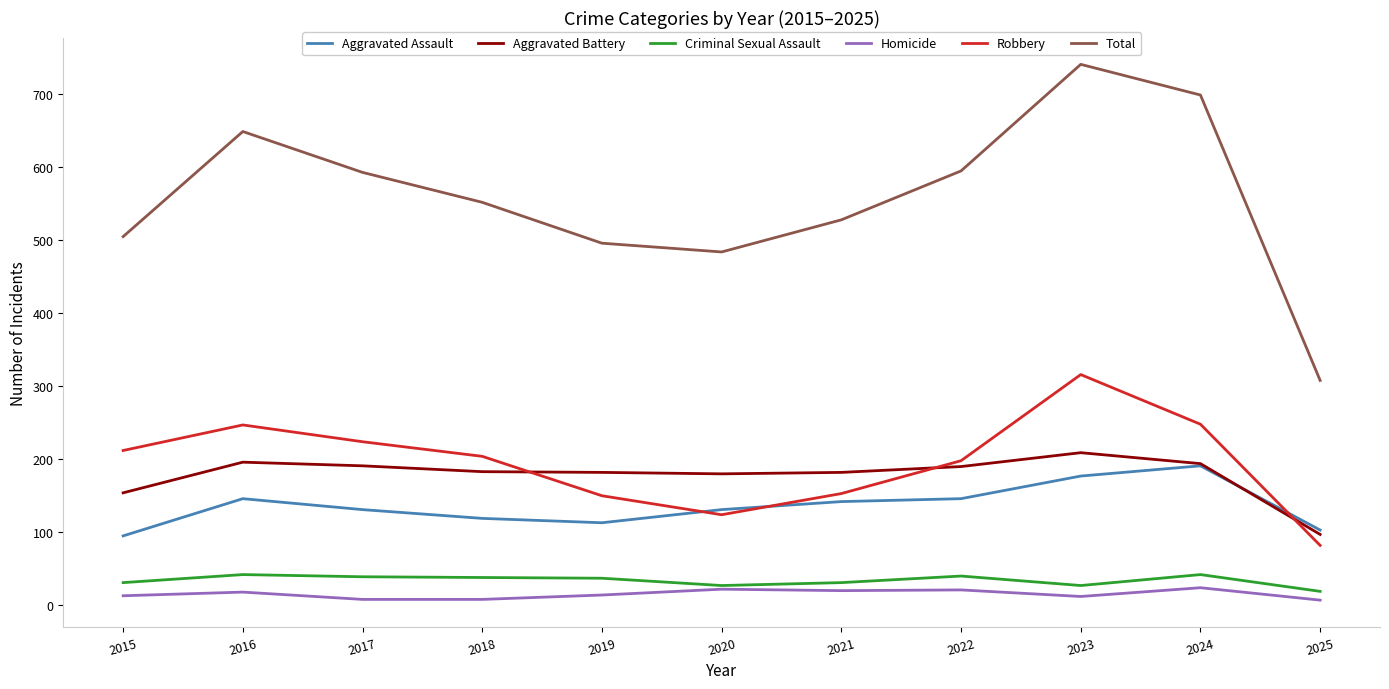

At which category does Total reach its first local valley?

2020